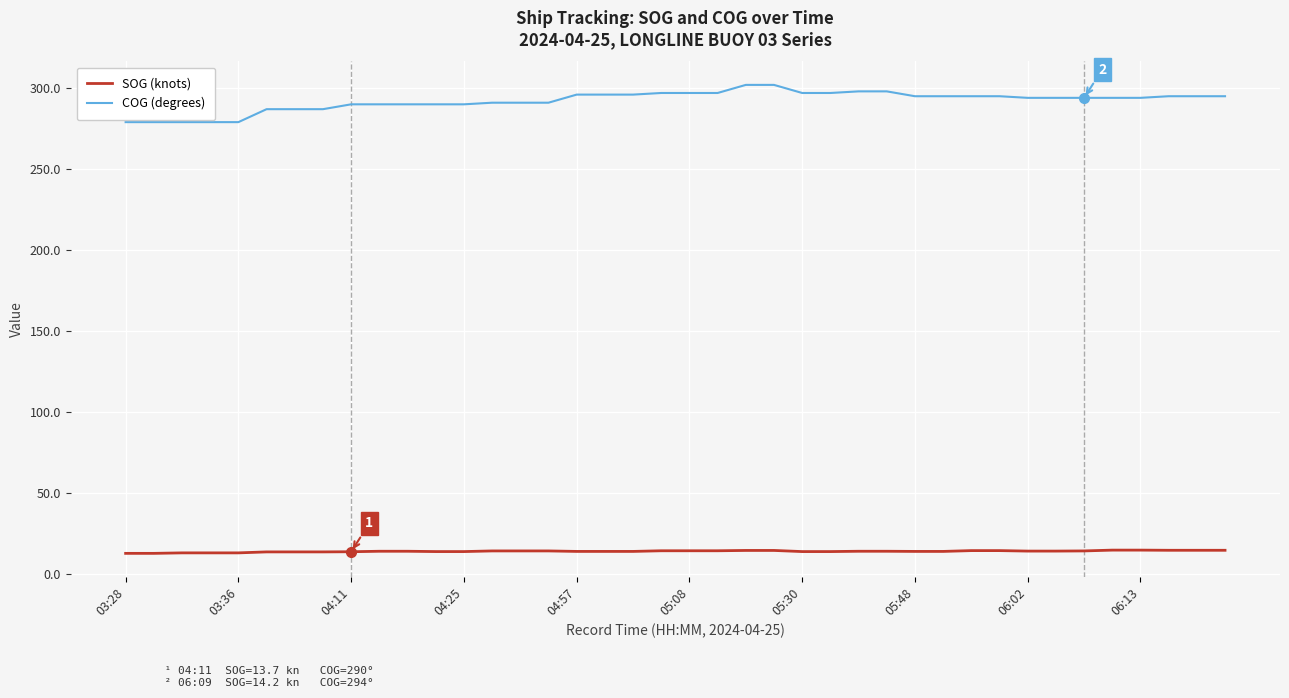

List the series in order of their peak value, highest first.

COG (degrees), SOG (knots)